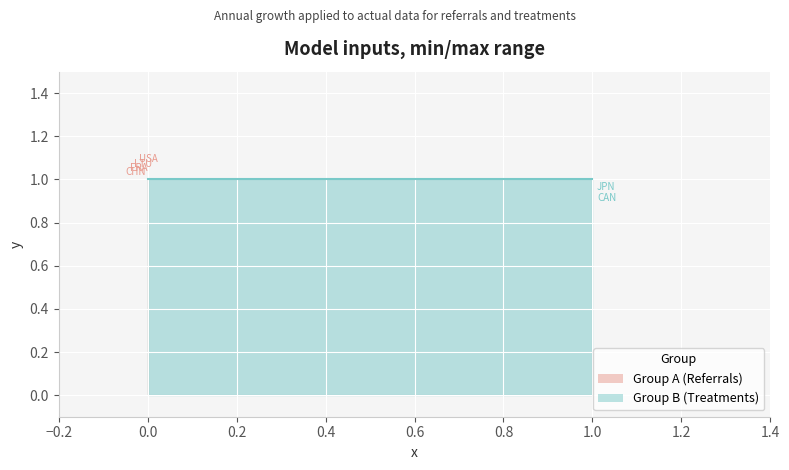

Count the number of categories in the chart.

4